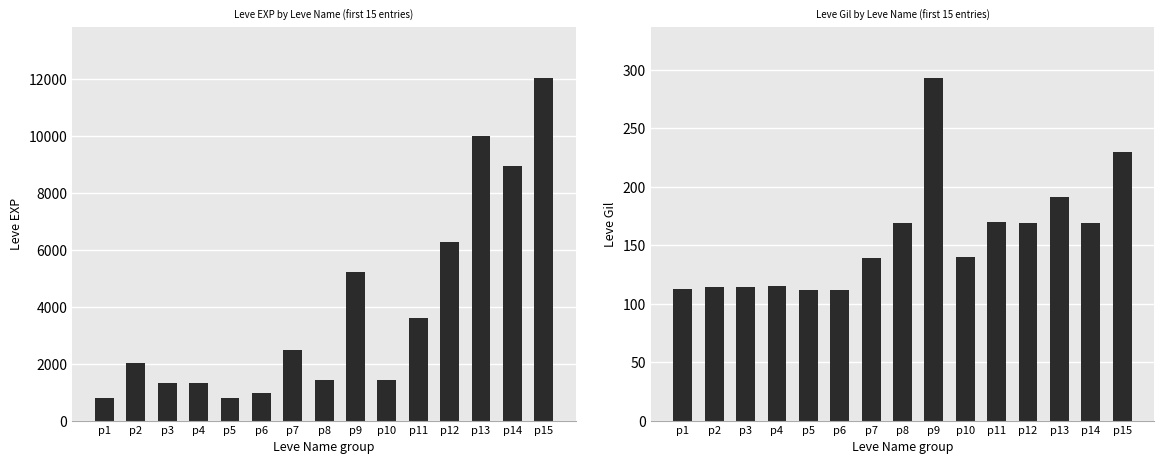

At which label does Leve EXP reach its peak?

p15